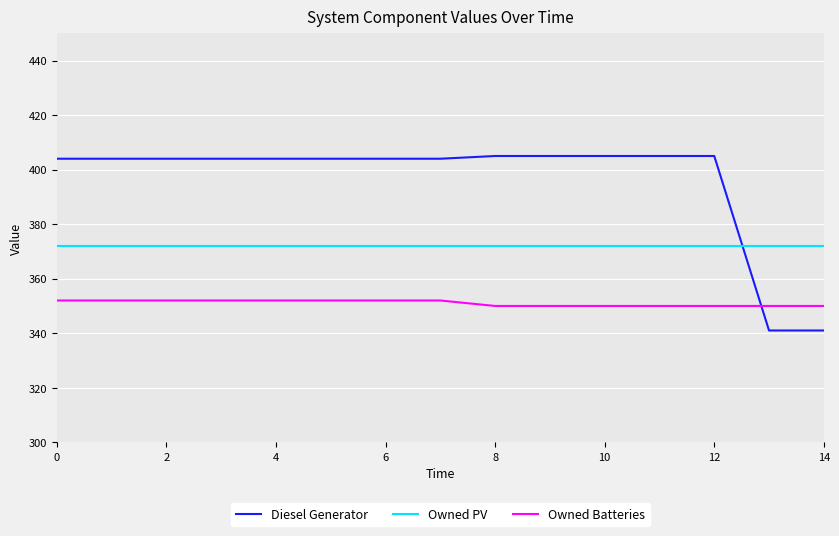

What is the maximum value shown in the chart?

405